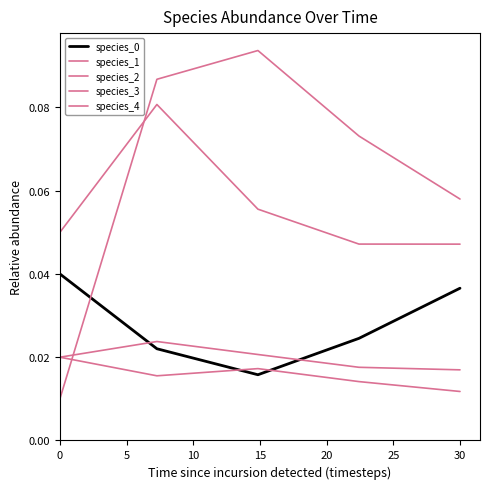

After their last crossing, which series has the higher values: species_2 or species_1?

species_2